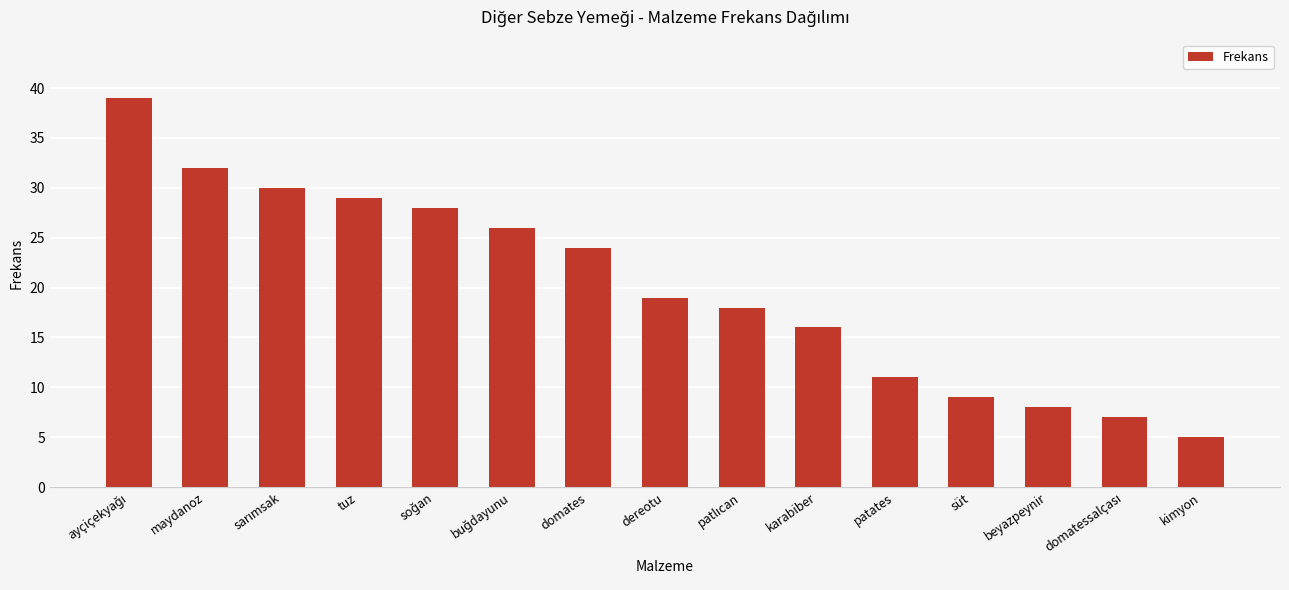

What is the greatest value displayed?

39